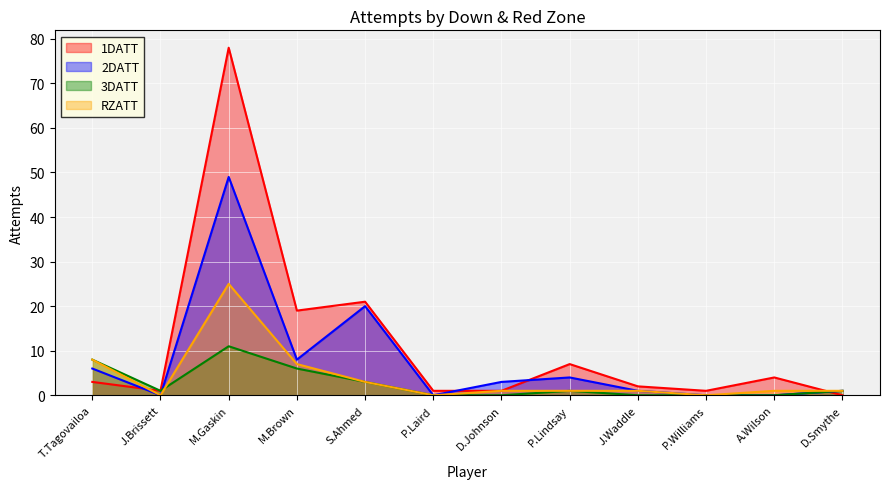

How many values in the RZATT series are below 1?

3